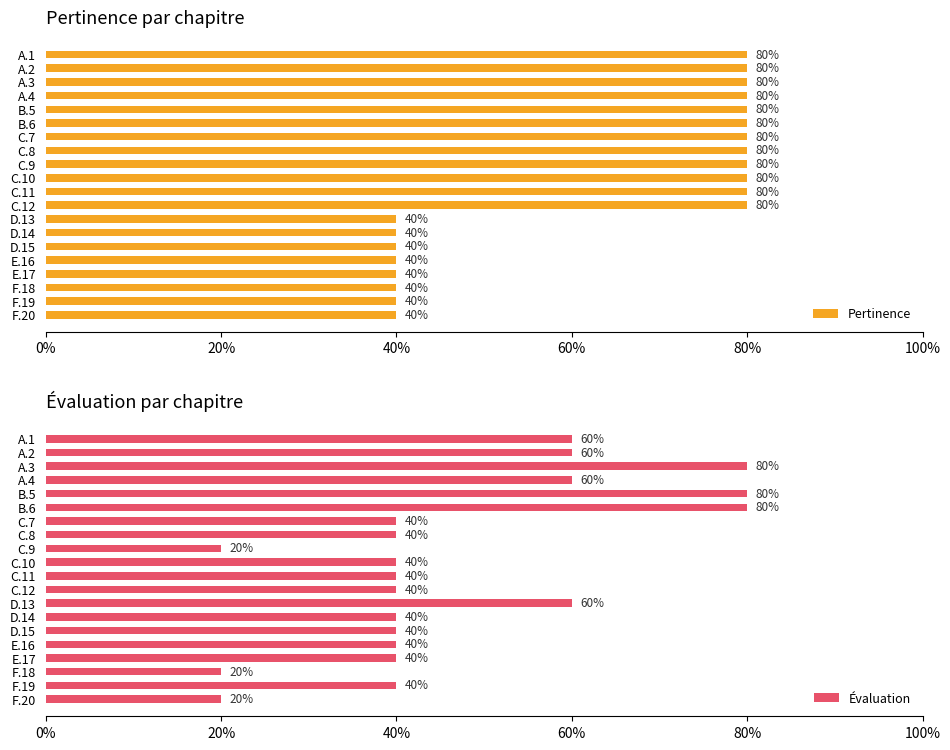

Which has a higher value, A.2 or A.1?

A.2